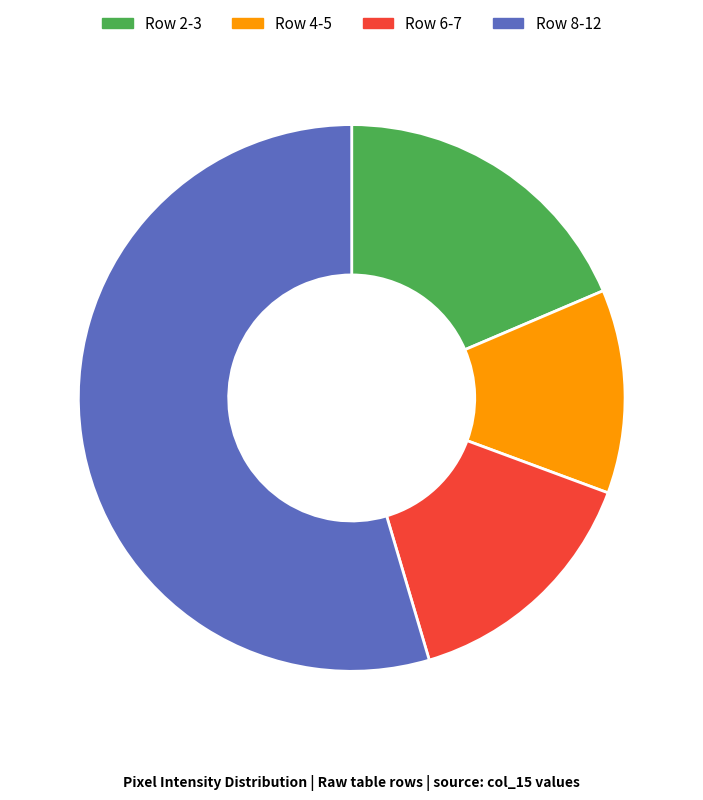

Is it true that Row 4-5 is 5% of the pie?

False